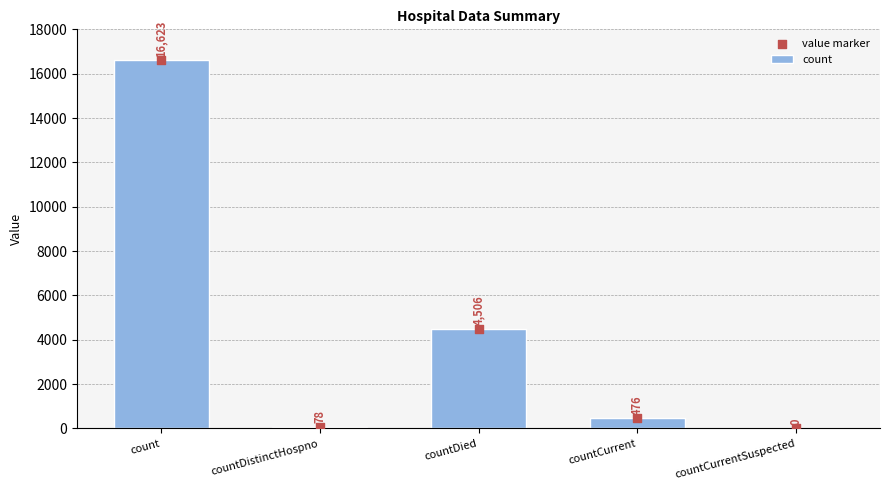

Which series reaches the maximum Y coordinate?

count